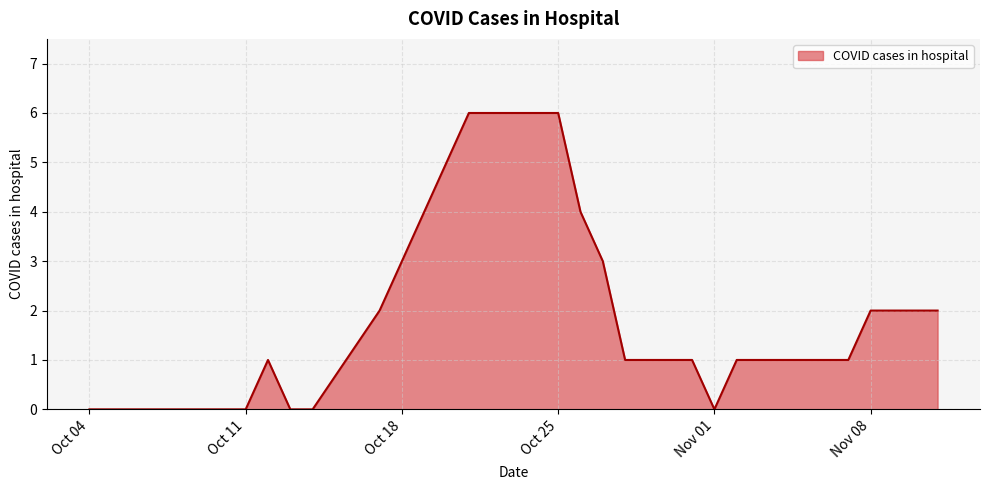

What is the greatest value displayed?

6